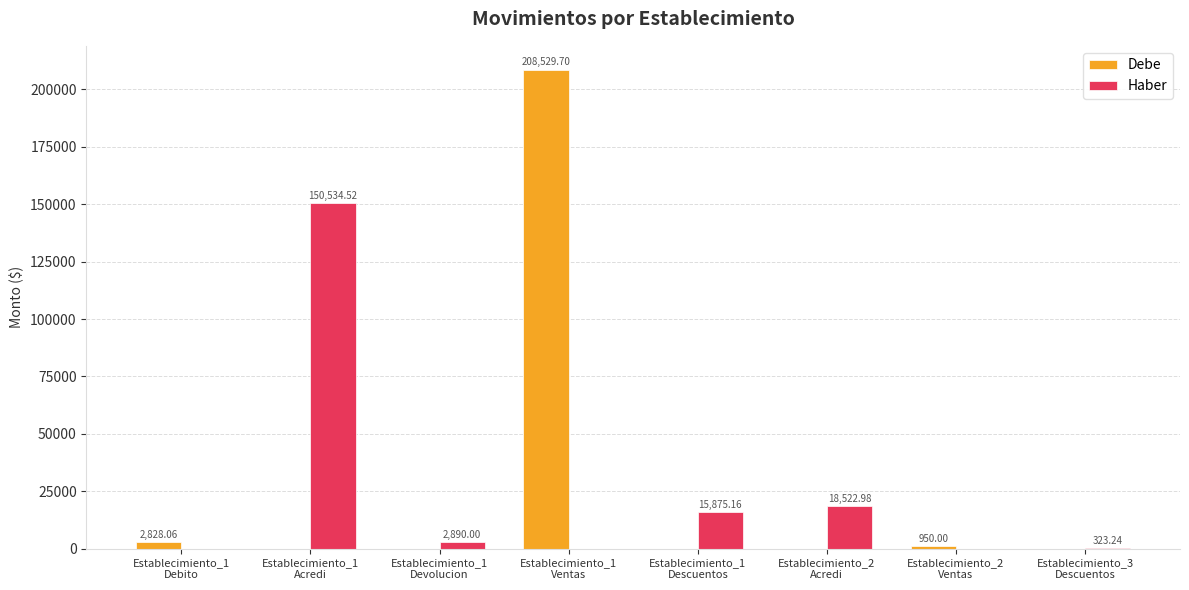

Count the number of data series in this chart.

2